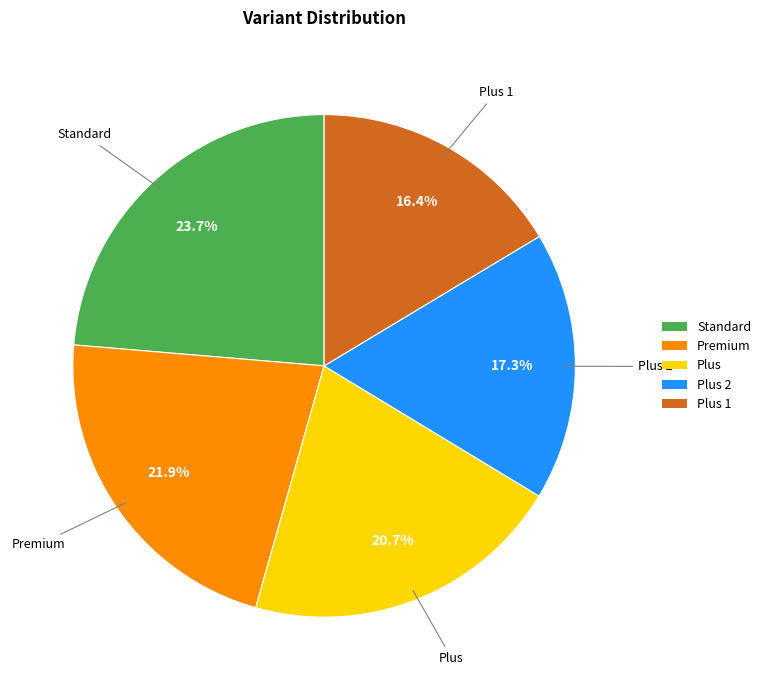

Which slice is the largest?

Standard